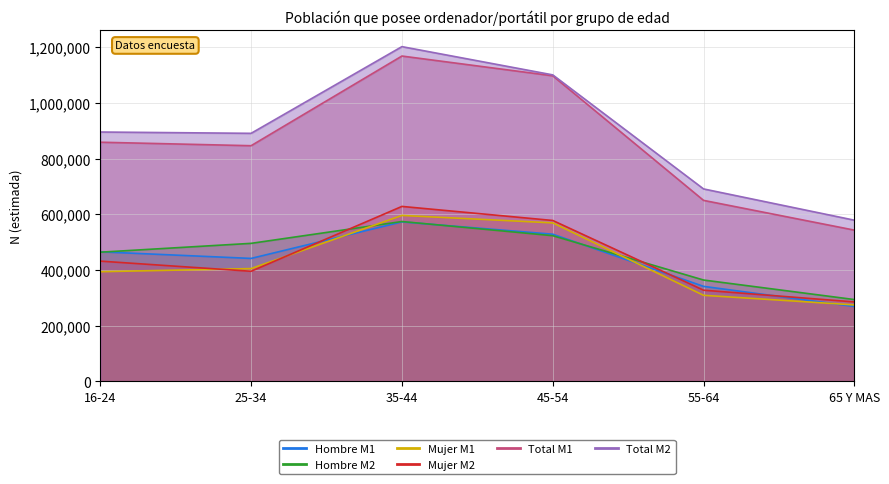

Where is the first local maximum for Total M1?

35-44